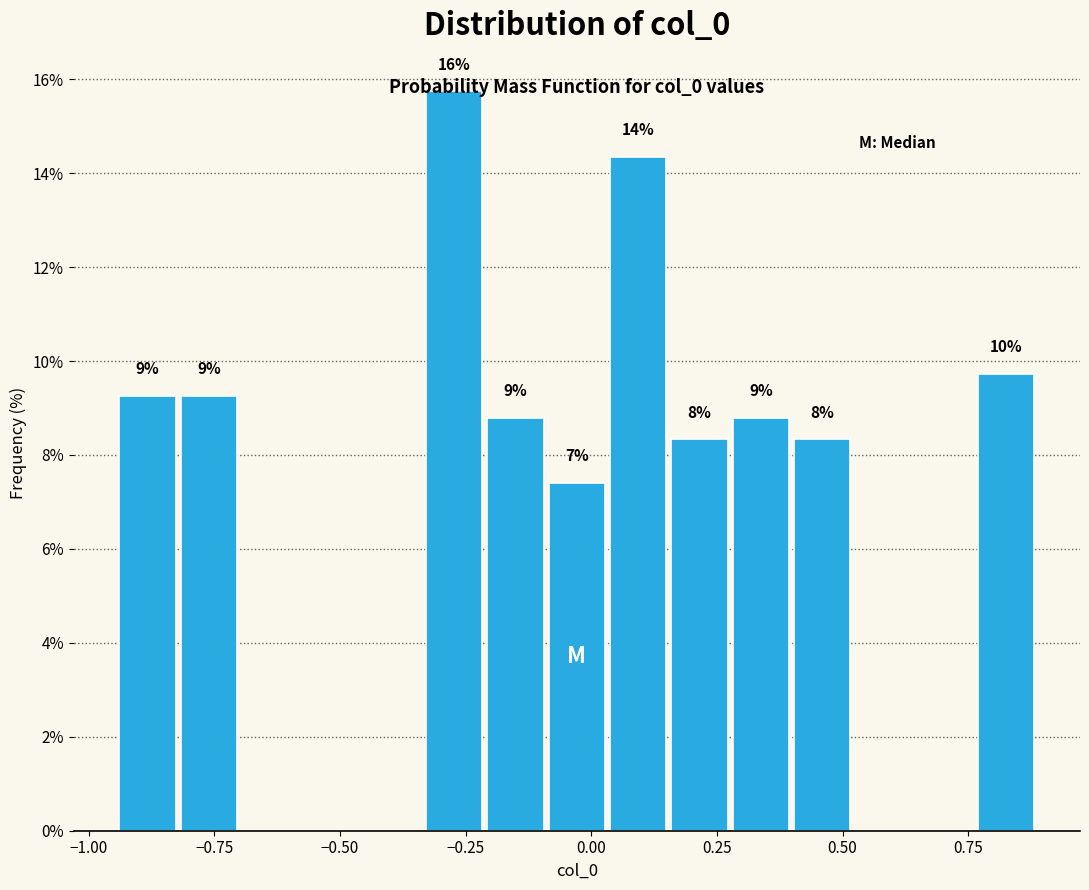

Around what value on the x-axis is the tallest bar? Give the approximate position of its centre, as read against the axis.

-0.25